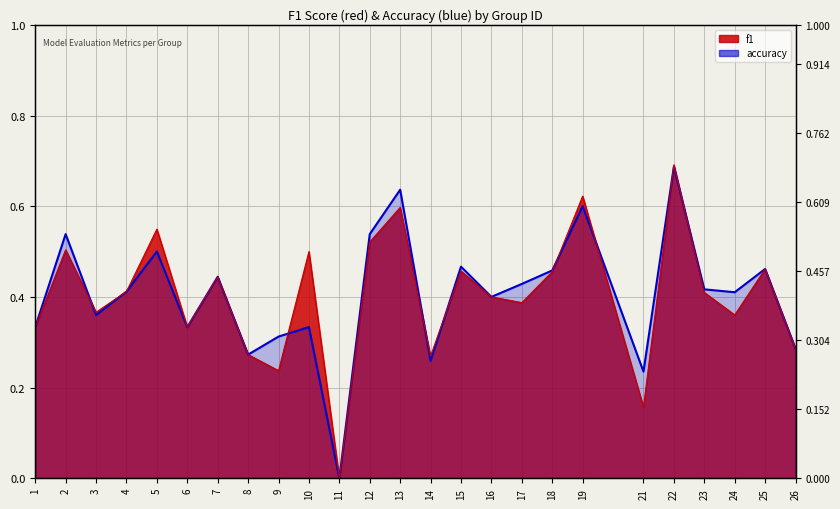

Reading left to right, list all the values displayed in this chart.

f1: 0.3	0.5	0.4	0.4	0.5	0.3	0.4	0.3	0.2	0.5	0.0	0.5	0.6	0.3	0.5	0.4	0.4	0.5	0.6	0.2	0.7	0.4	0.4	0.5	0.3
accuracy: 0.3	0.5	0.4	0.4	0.5	0.3	0.4	0.3	0.3	0.3	0.0	0.5	0.6	0.3	0.5	0.4	0.4	0.5	0.6	0.2	0.7	0.4	0.4	0.5	0.3